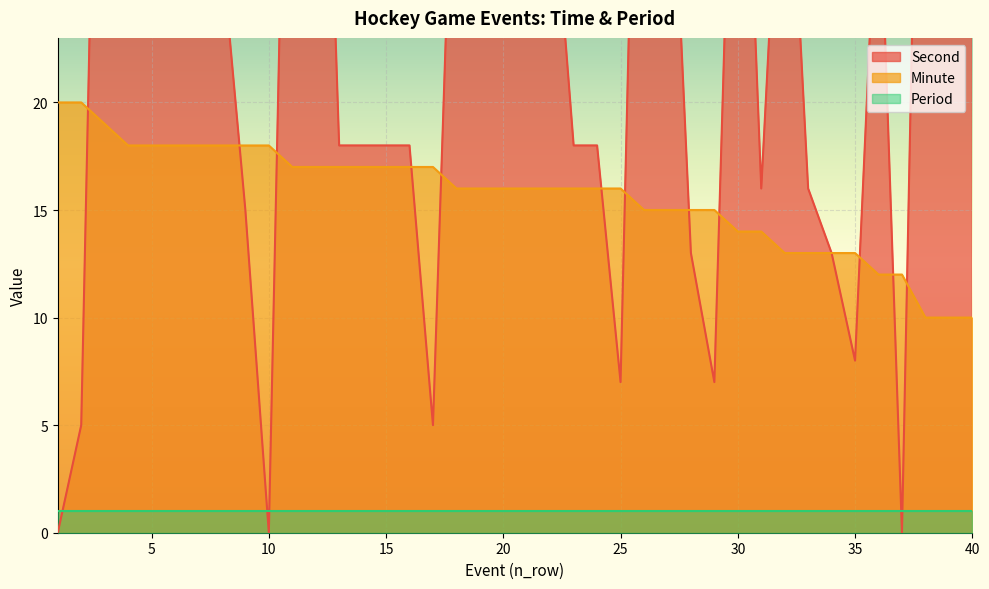

Is the value of minute at 40 greater than the value of second at 18?

No